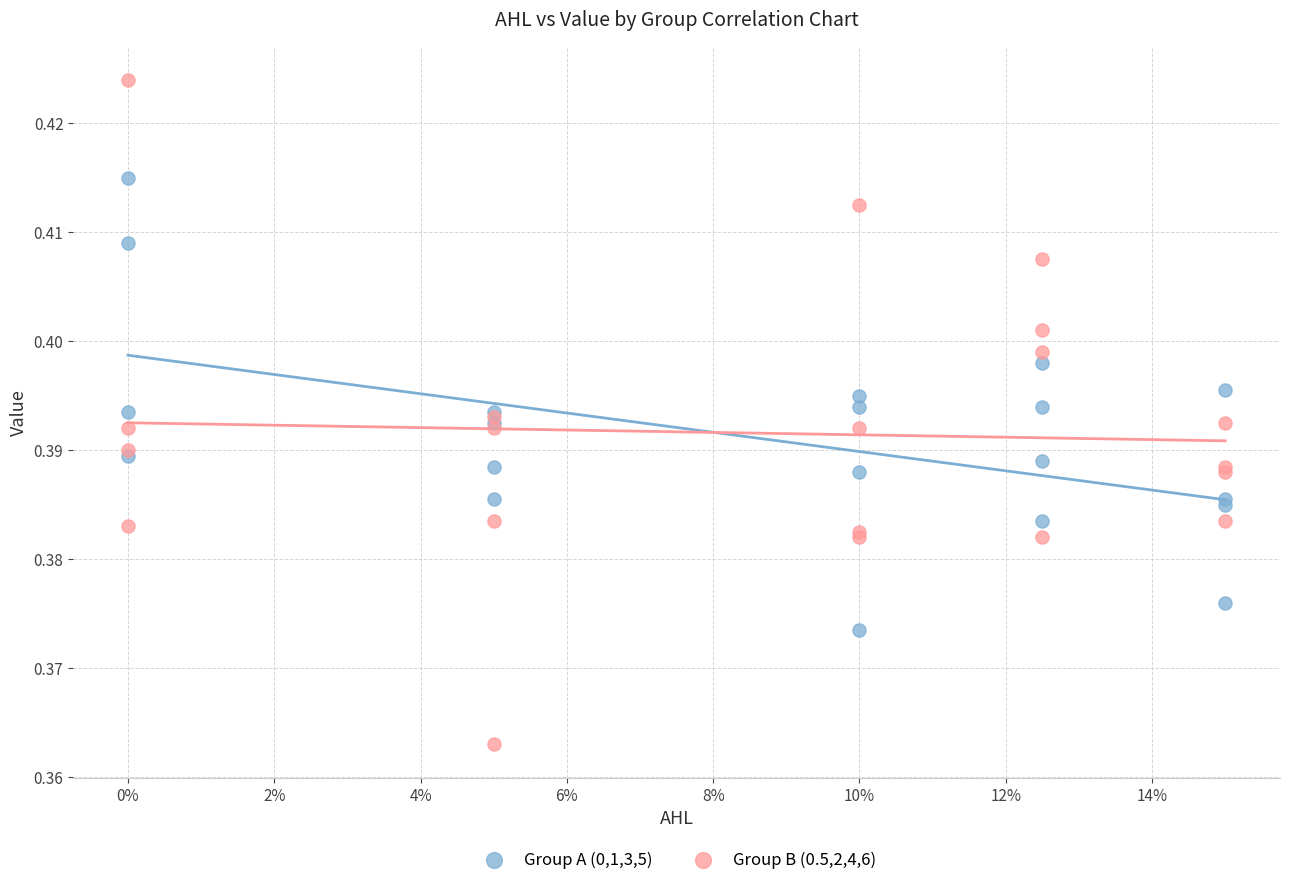

Which series reaches the maximum Y coordinate?

Group B (0.5,2,4,6)